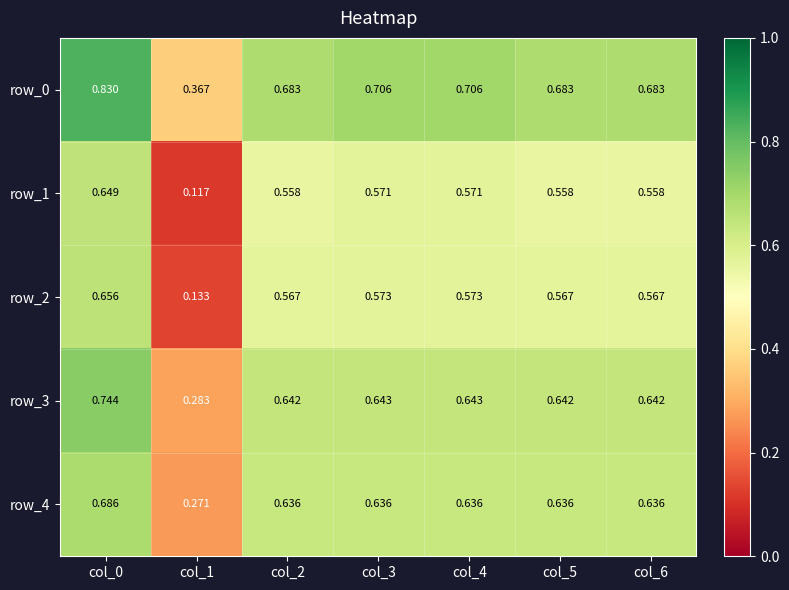

Which category has the highest value across all series?

col_0